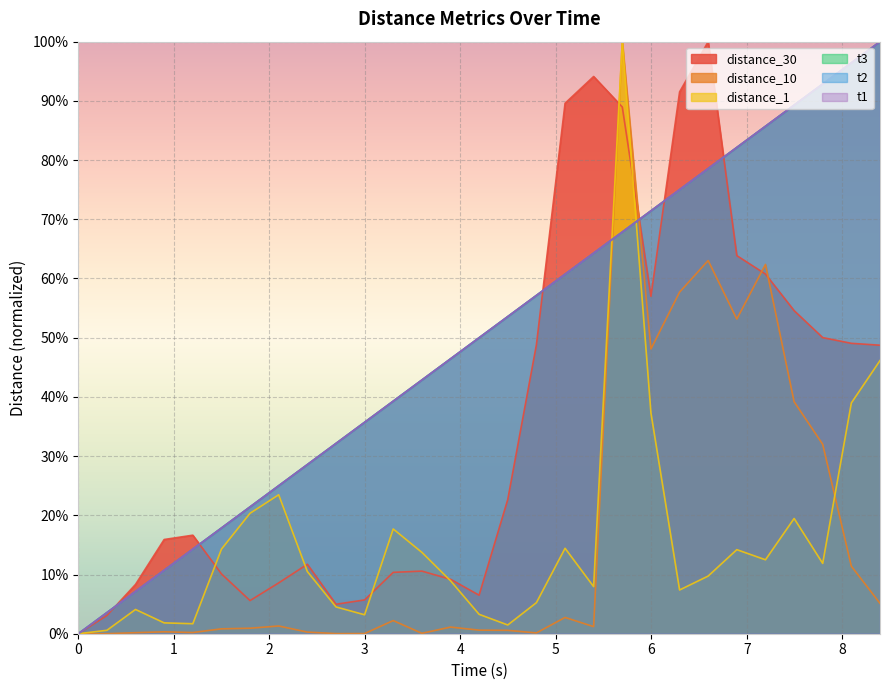

What is the difference between the distance_10 values at 4.196 and 6.295?

57.1